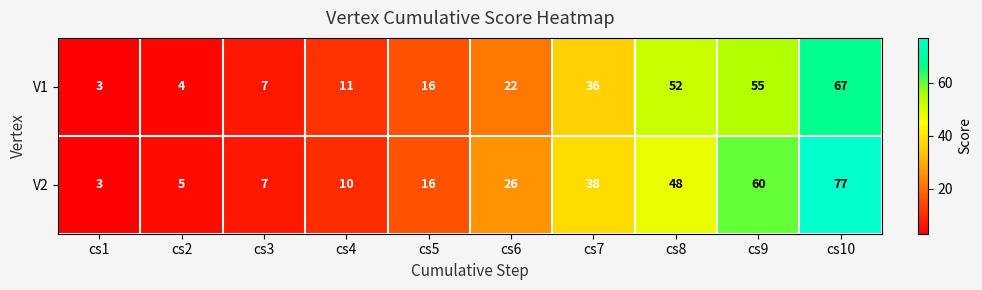

What is the difference between the second highest and second lowest values in the V2 series?

55